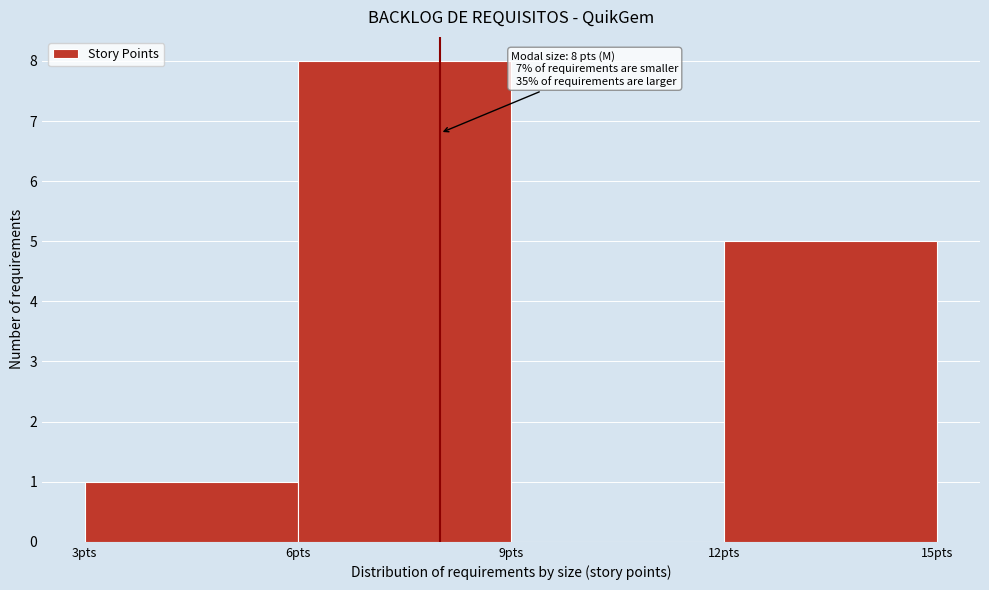

Which range on the x-axis has the tallest bar?

6 to 9